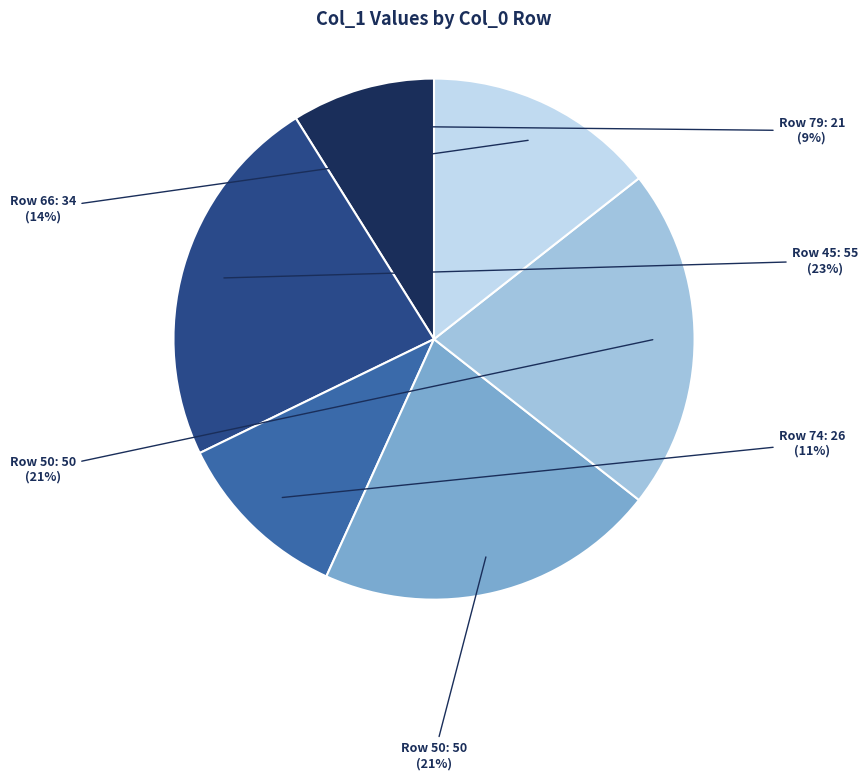

To the nearest percent, what is the difference between the largest and smallest slice percentages?

14%